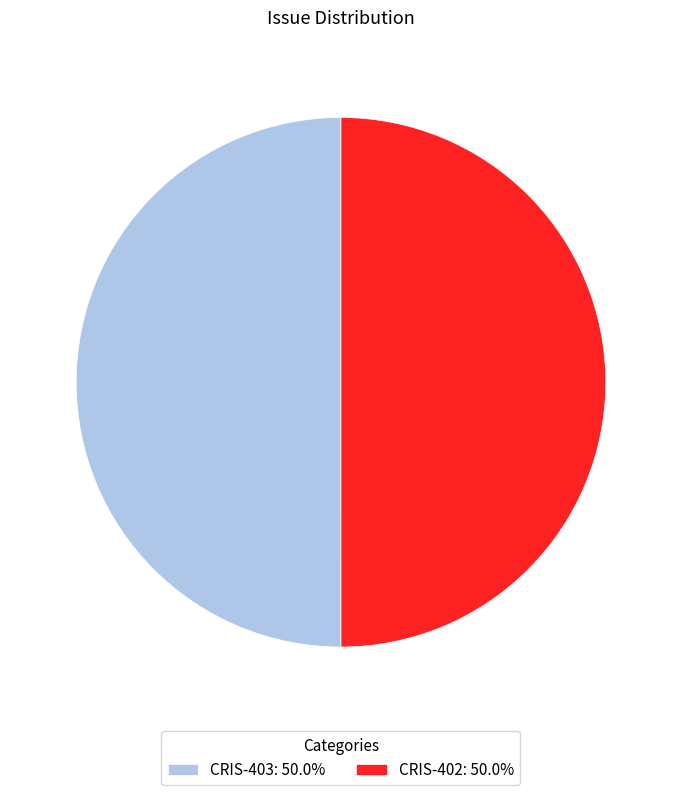

The CRIS-402 slice represents 60% of the pie. True or false?

False